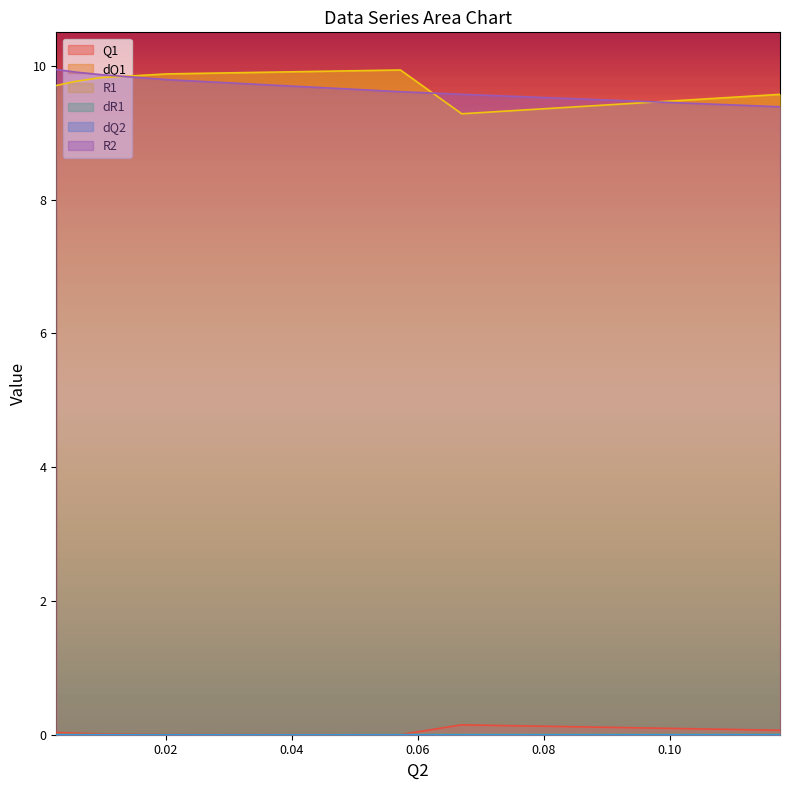

True or false: Q1 and R2 cross at least once.

False